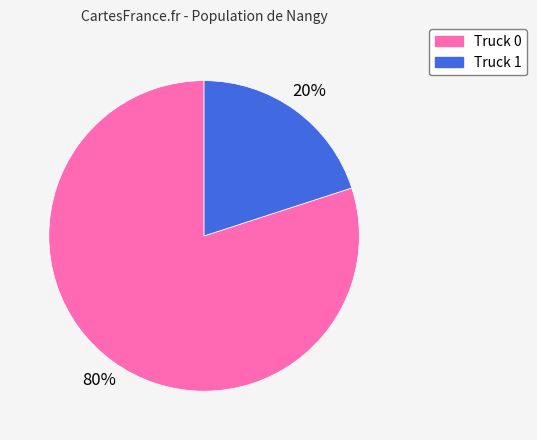

Count the number of slices in the pie.

2